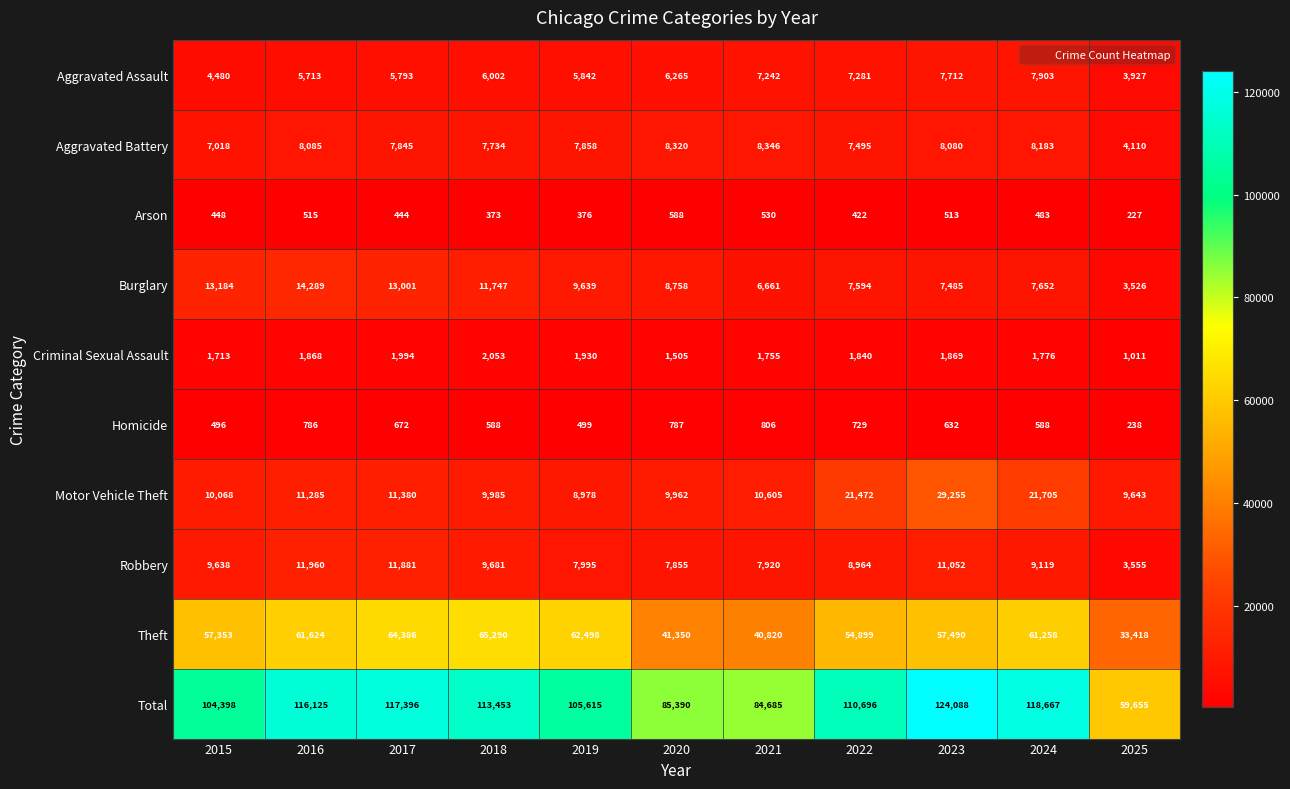

Is it true that Aggravated Battery equals 2842 at 2016?

False